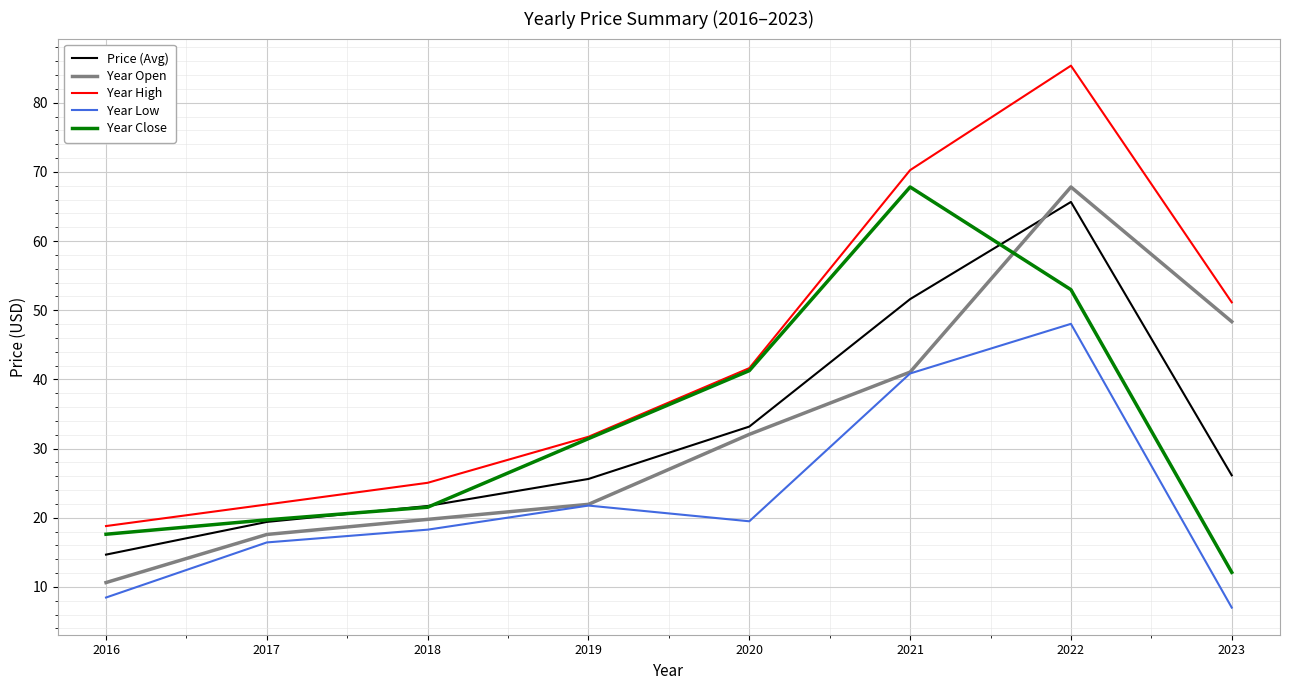

What is the sum of all Price (Avg) values?

258.0